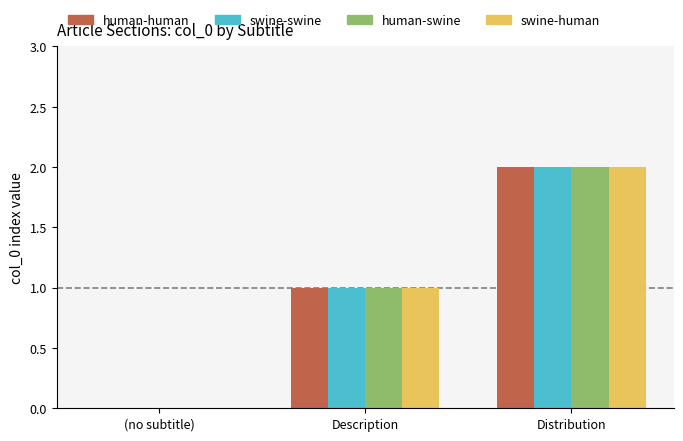

What is the sum of the human-human values at (no subtitle) and Description?

1